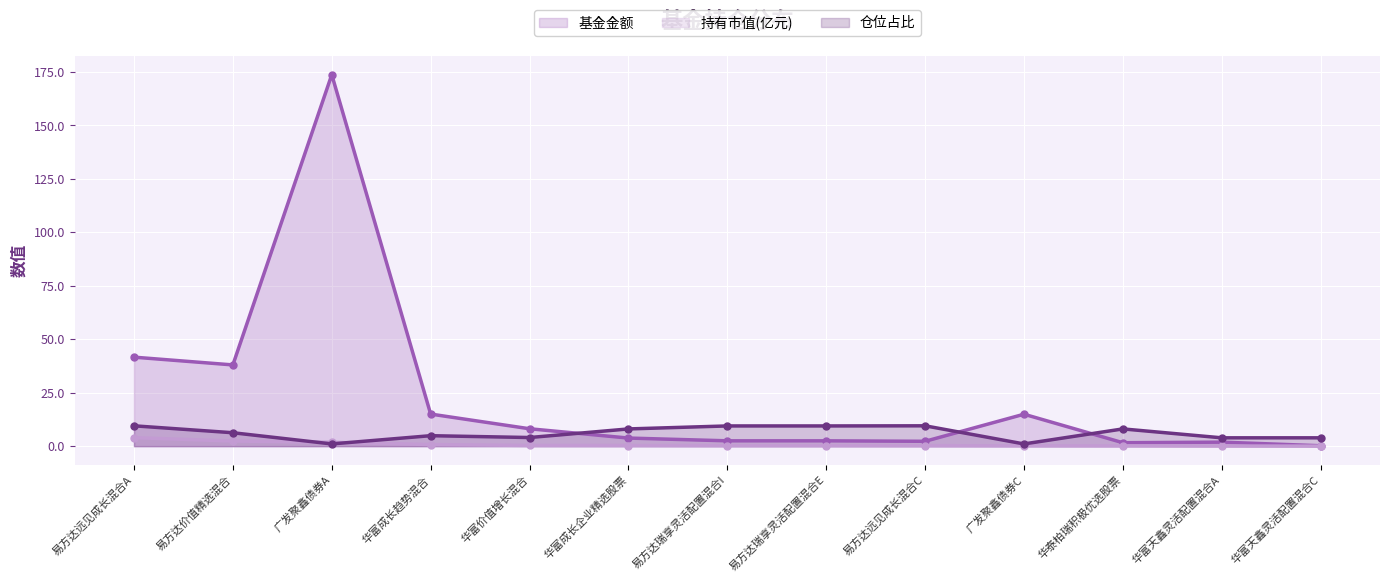

Which category has the highest value in the 基金金额 (线) series?

广发聚鑫债券A